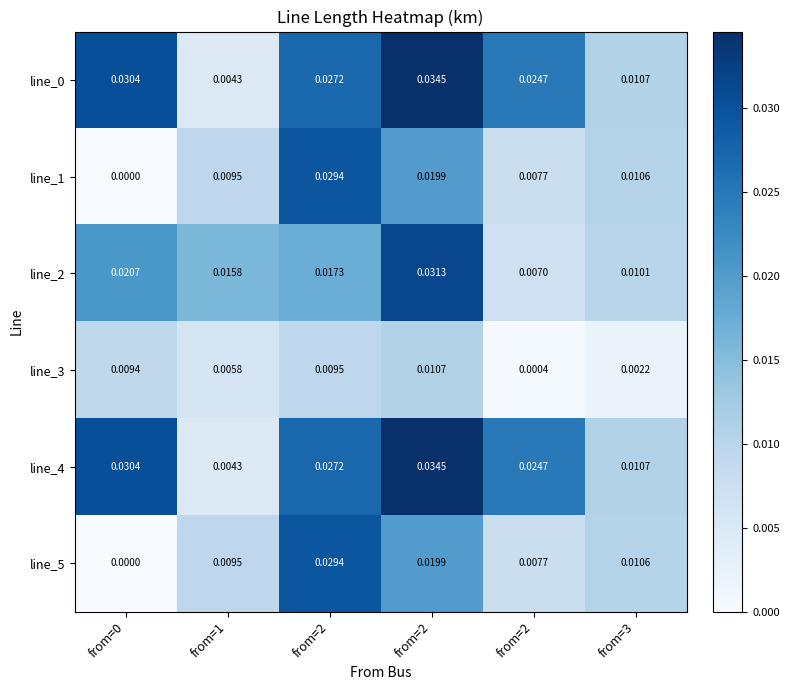

Count the number of categories in the chart.

6